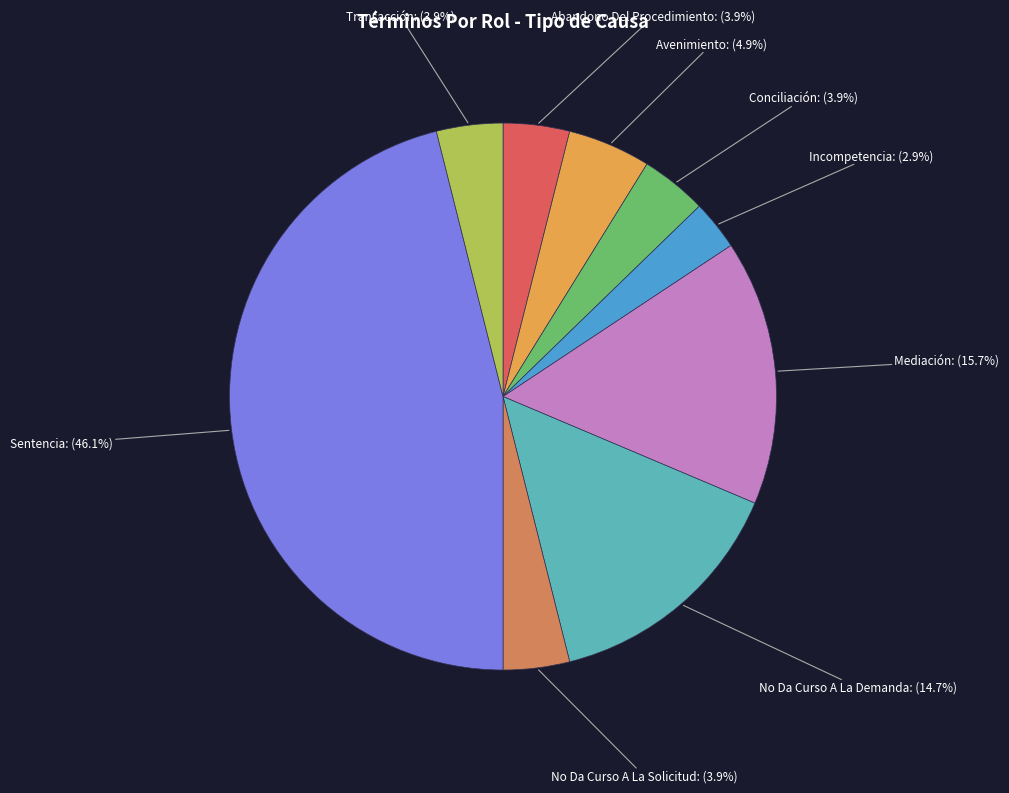

Is the sum of Avenimiento and Incompetencia greater than half?

No